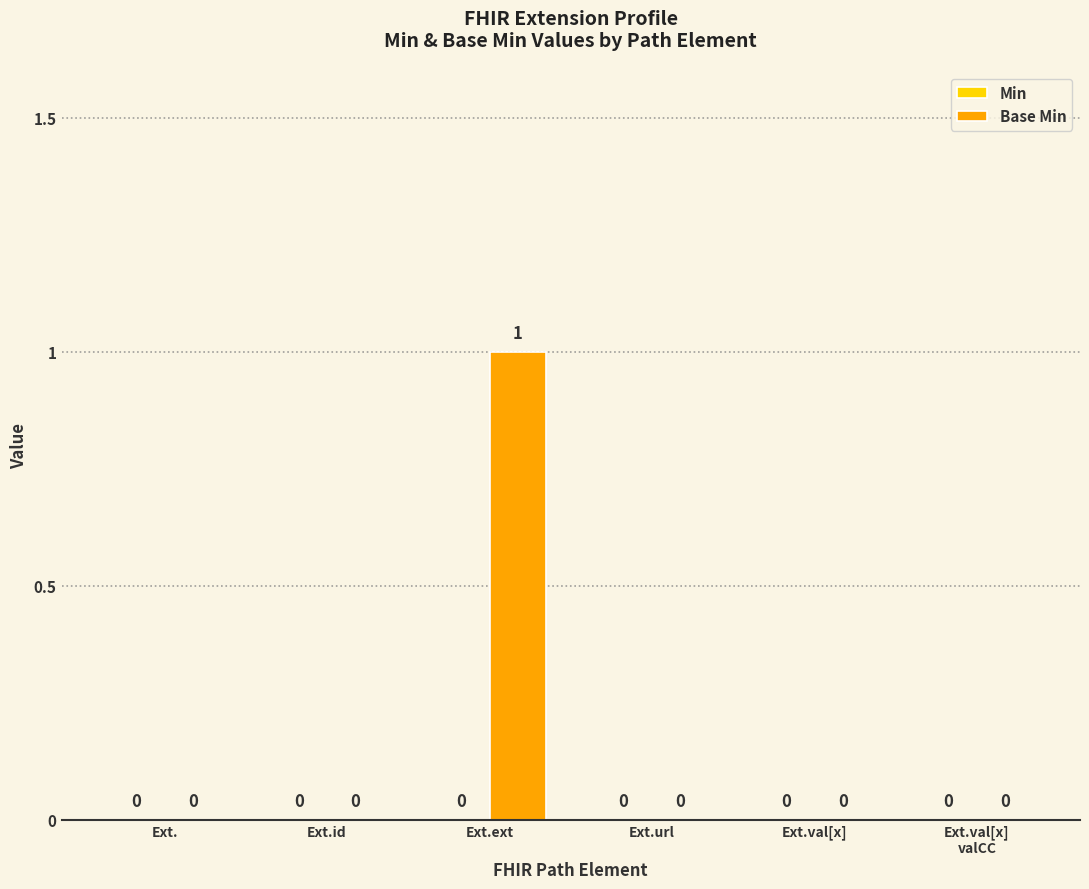

Which label corresponds to the largest value in the chart?

Ext.ext